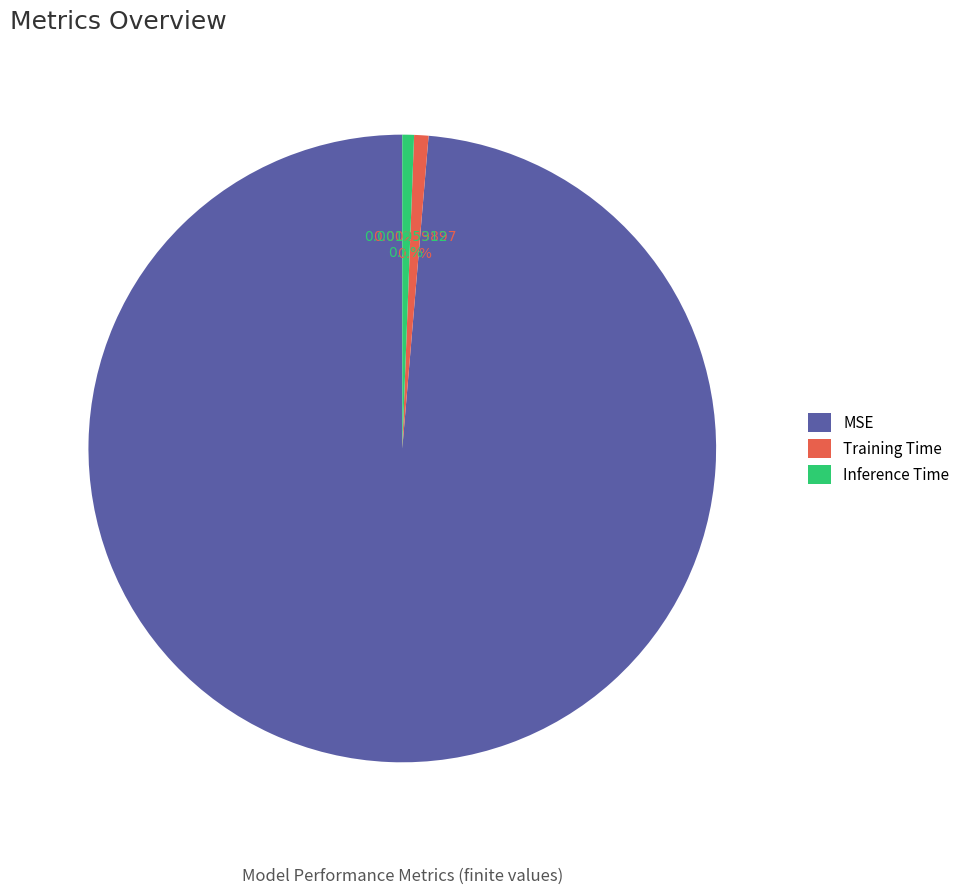

To the nearest percent, what is the difference between the largest and smallest slice percentages?

98%